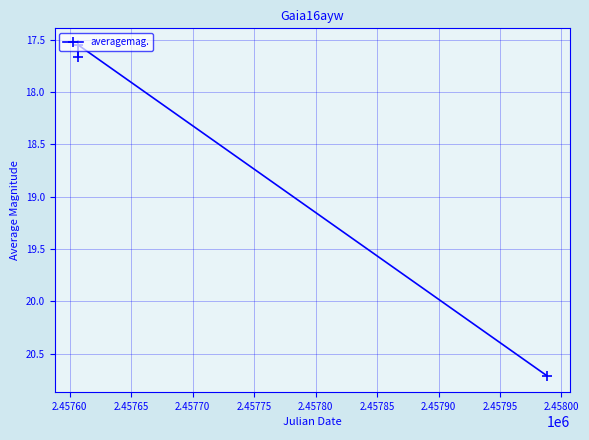

What is the greatest value displayed?

20.7